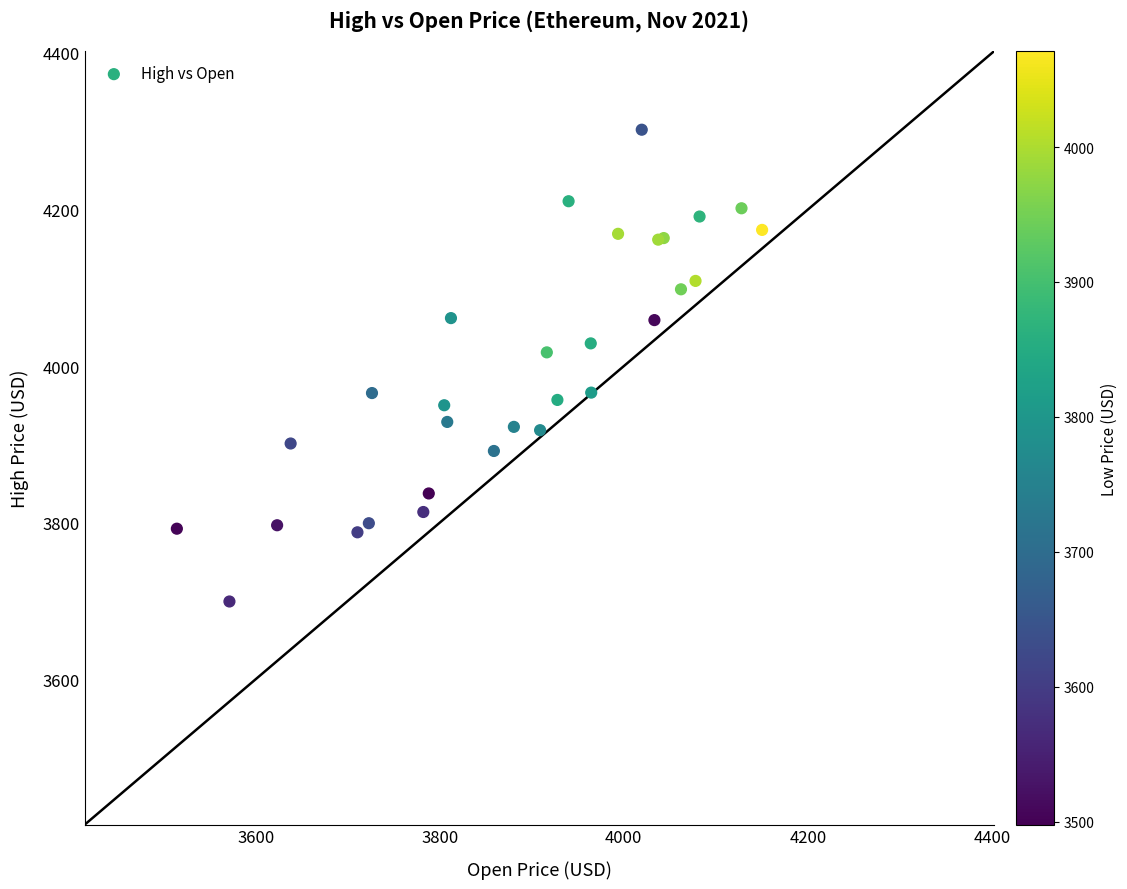

What Y value in the scatter plot is closest to 4000?

4017.6